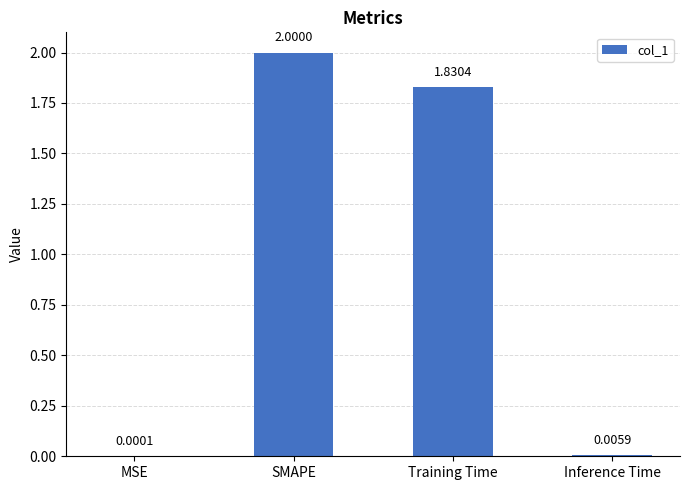

At which label is the value closest to 1?

Training Time